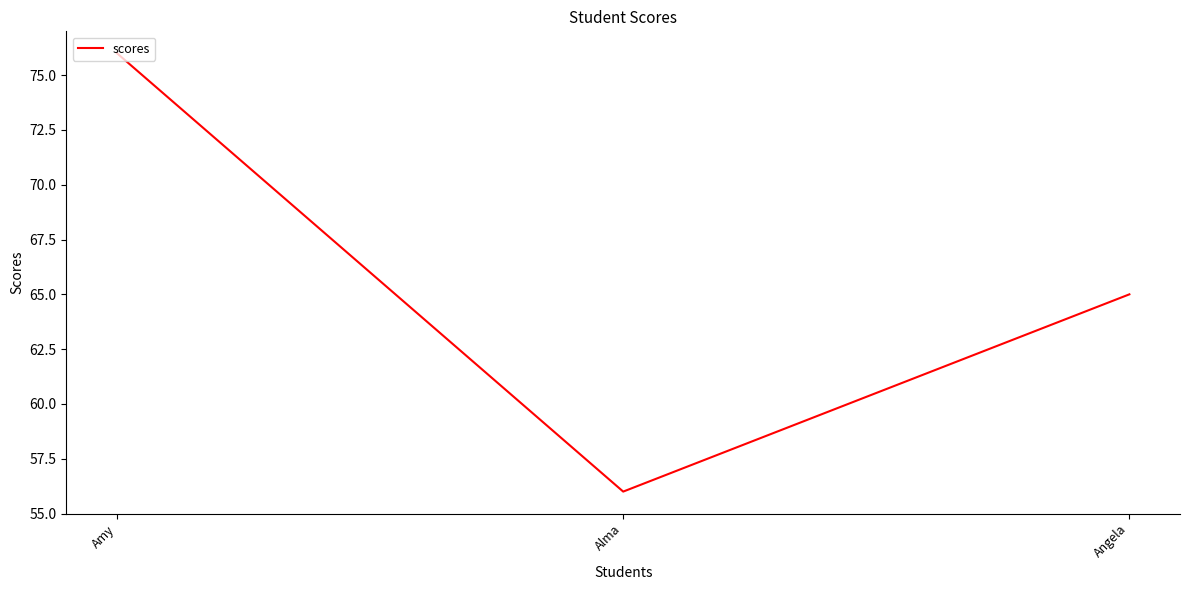

How many lines are shown in the chart?

1